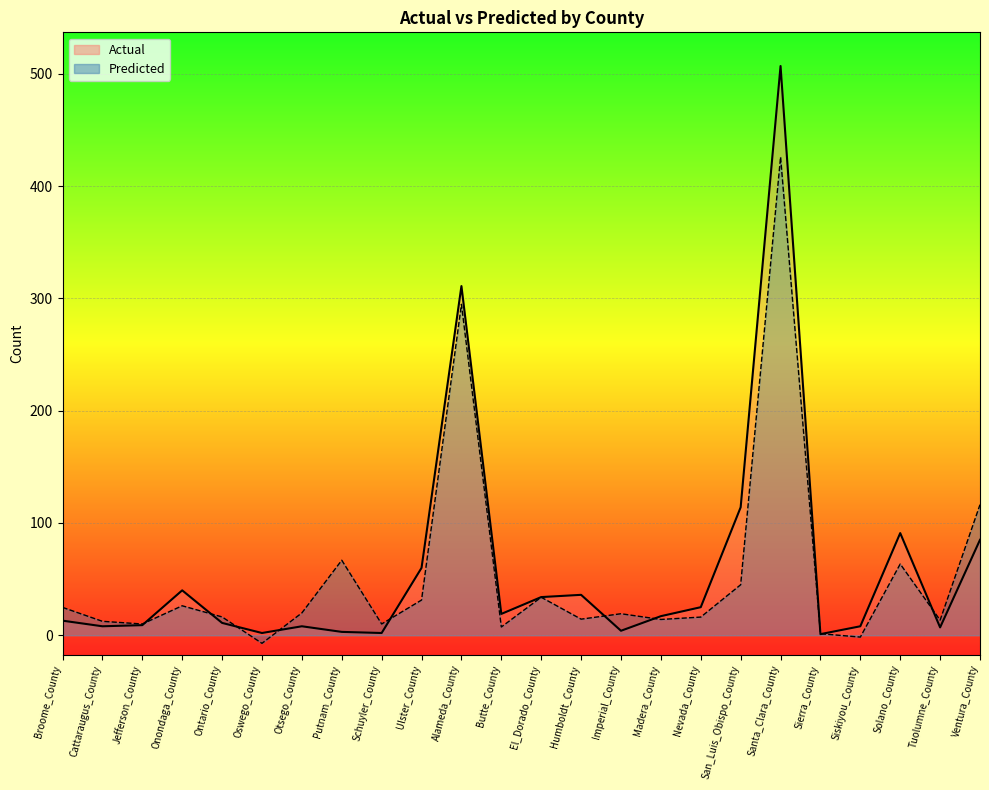

Which series ends up on top after the final intersection of Predicted and Actual?

Predicted